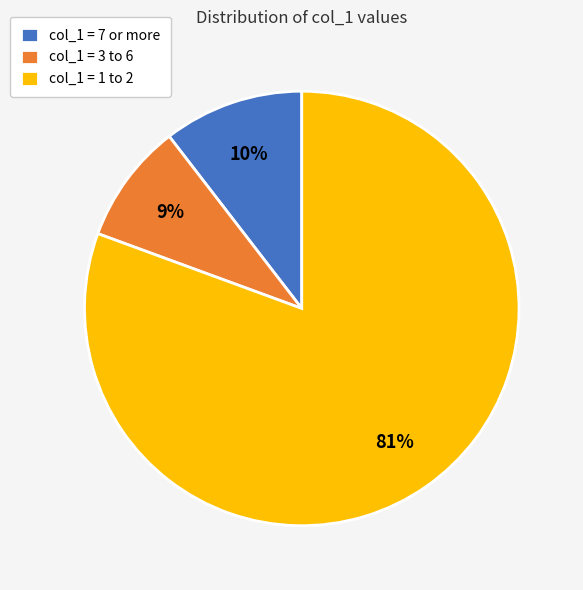

The col_1 = 1 to 2 slice represents 81% of the pie. True or false?

True